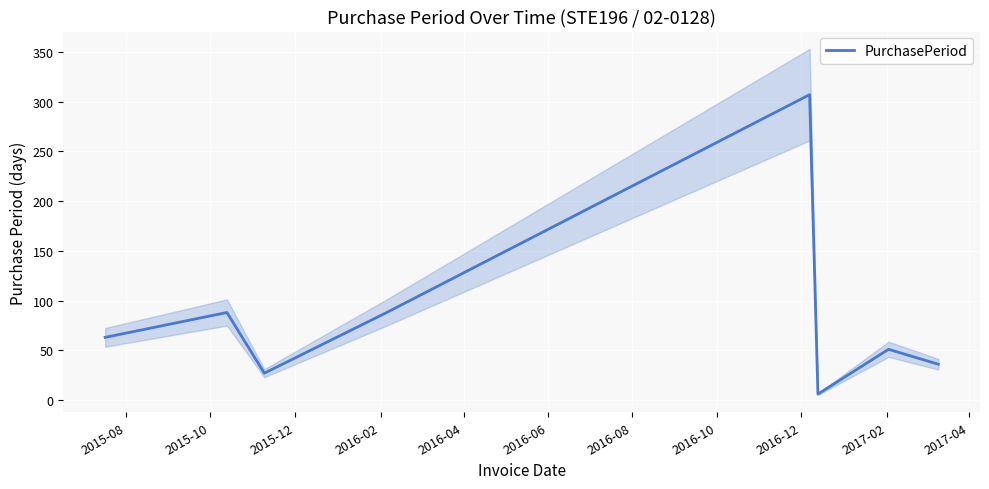

How many points are higher than both their immediate neighbors (excluding endpoints)?

3